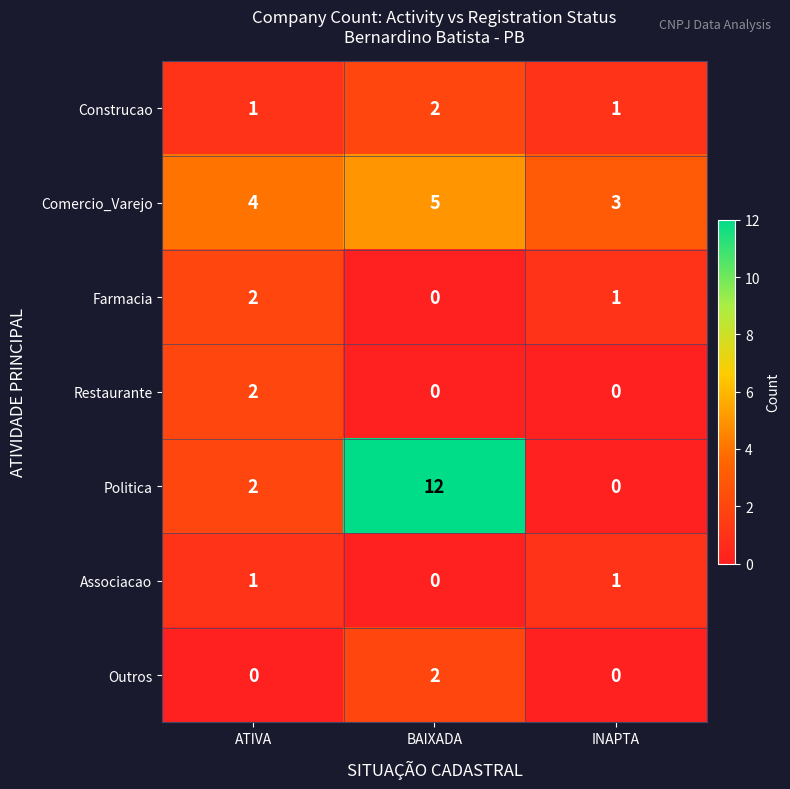

Between ATIVA and BAIXADA, which series saw the biggest shift?

row_4